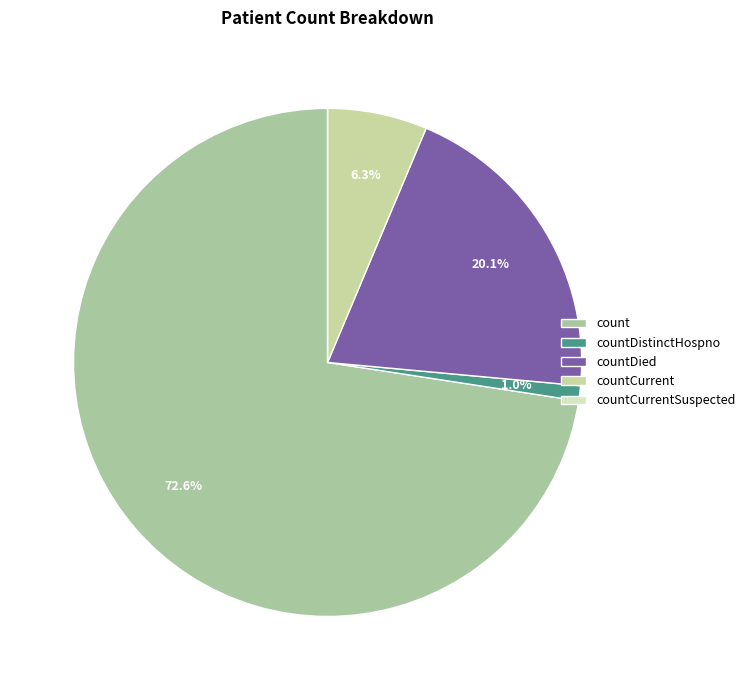

What is the change in value from count to countCurrent?

-5171